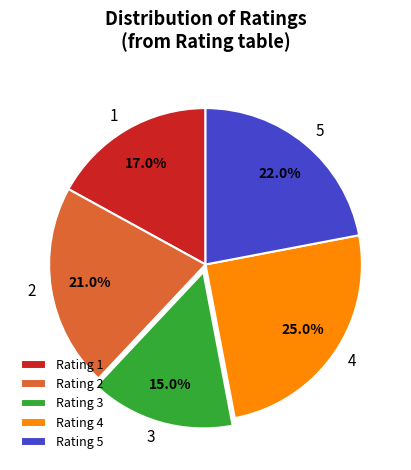

The 5 slice represents 7% of the pie. True or false?

False